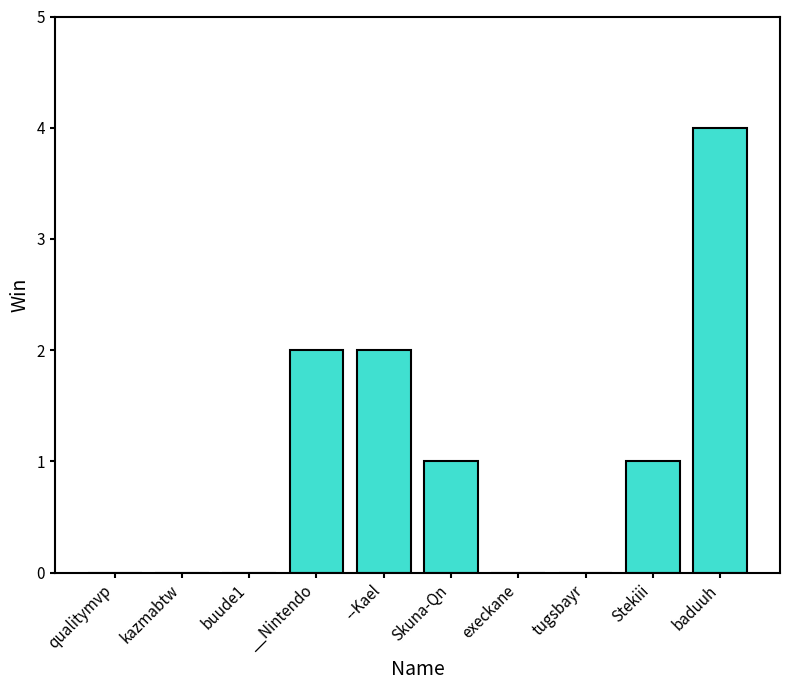

What is the maximum value shown in the chart?

4